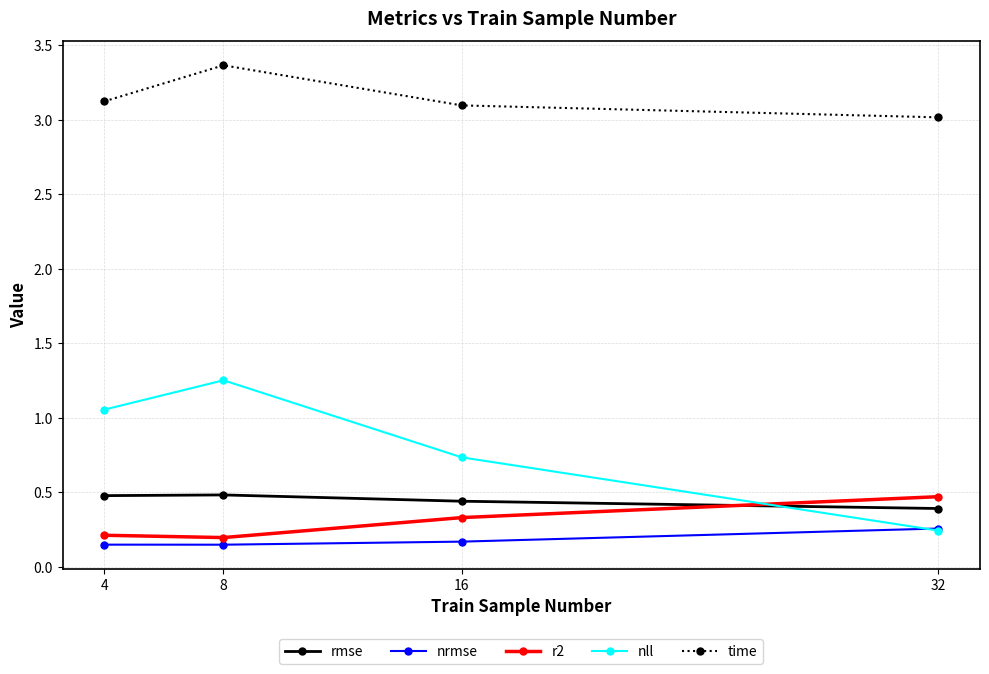

List the labels in order of nll value, largest first.

8, 4, 16, 32